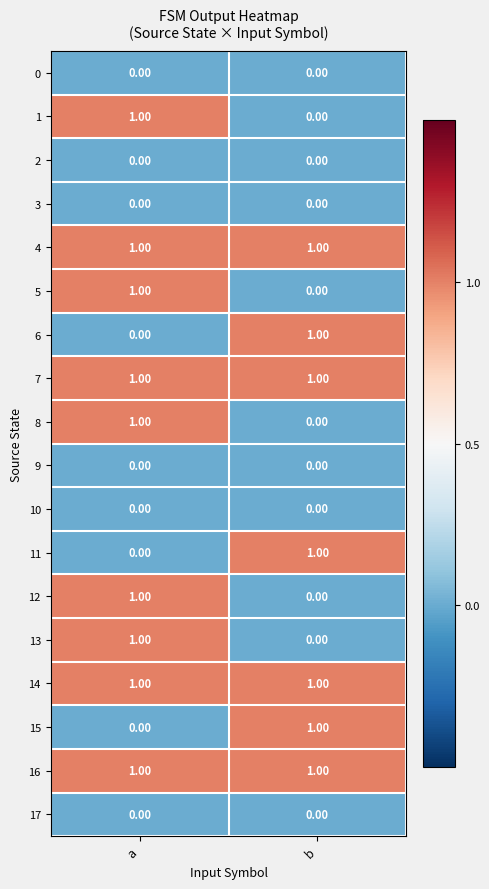

At which label does 8 reach its peak?

a